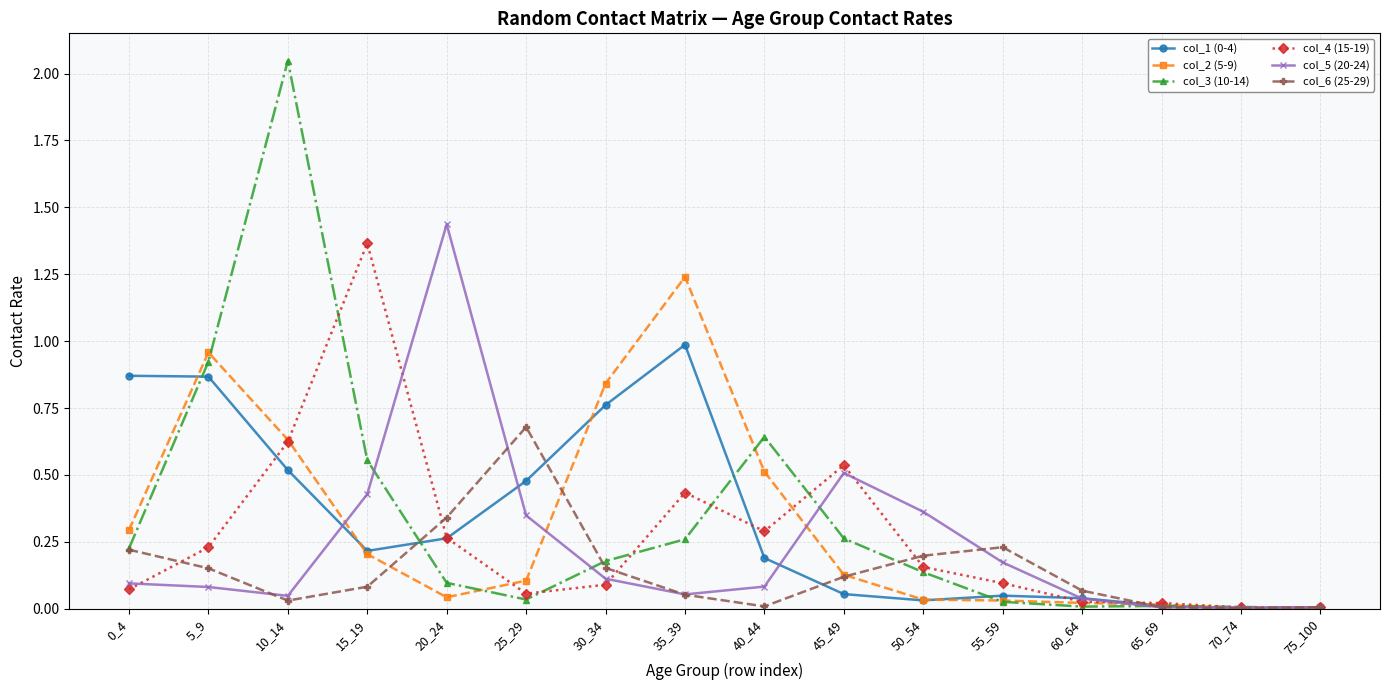

How many lines are shown in the chart?

6